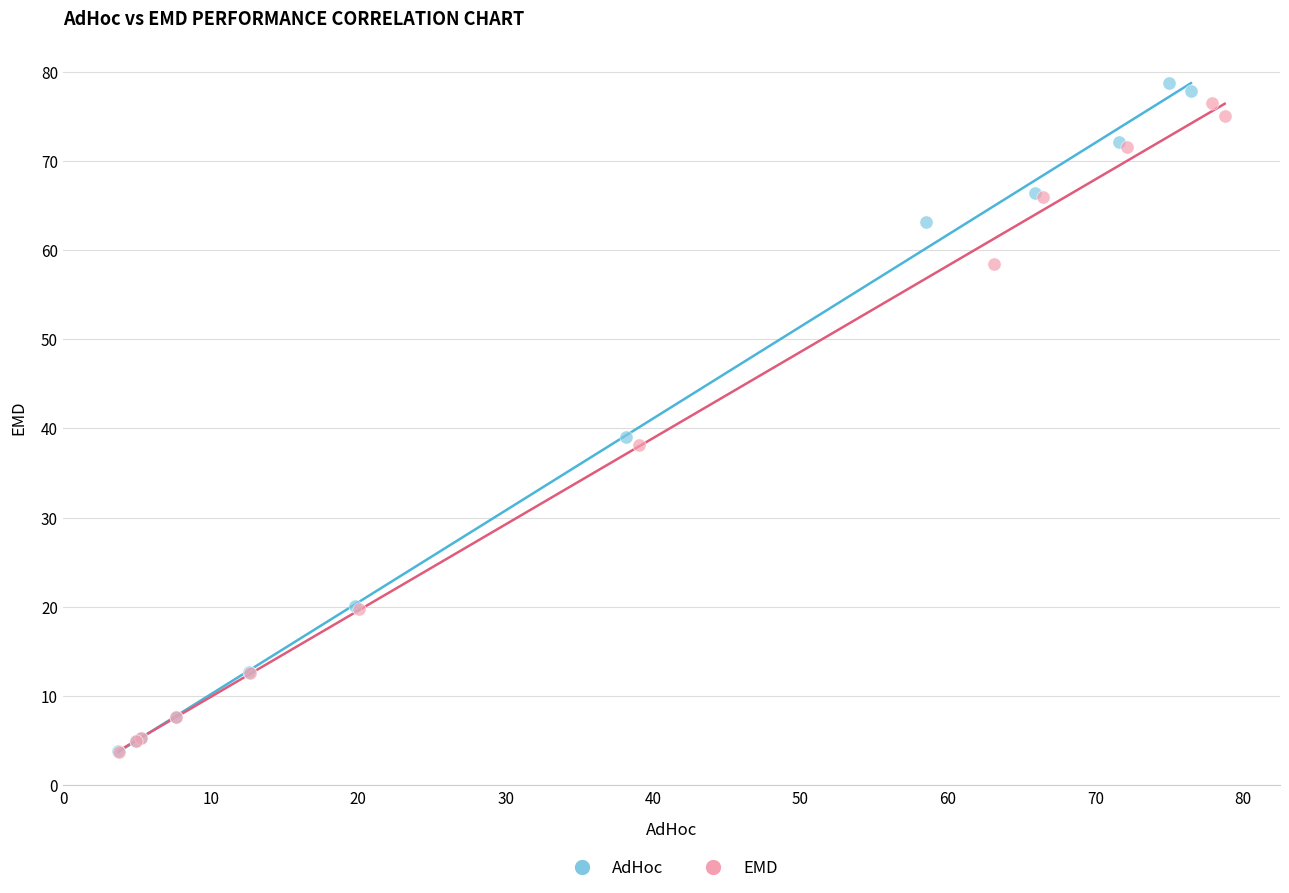

What are all the series names shown in the legend?

AdHoc, EMD